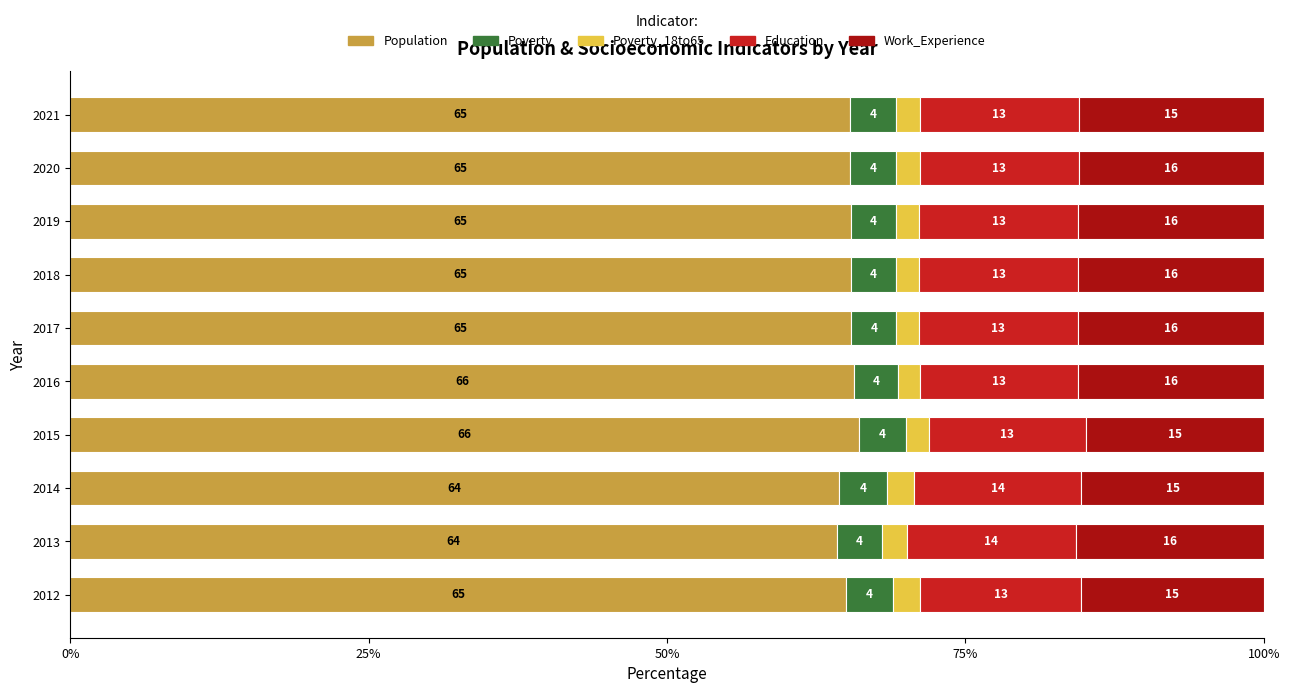

Where is Population nearest to the value 65?

2012